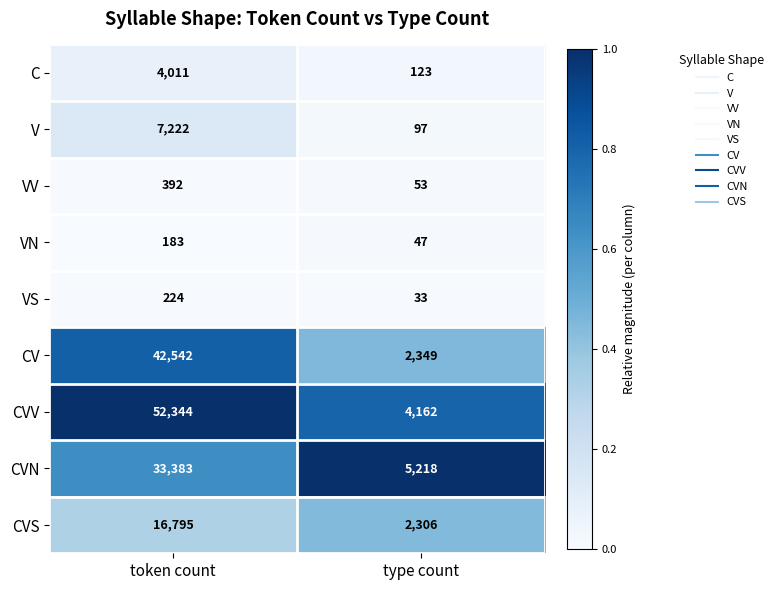

Which series has the largest range (max minus min)?

CVV